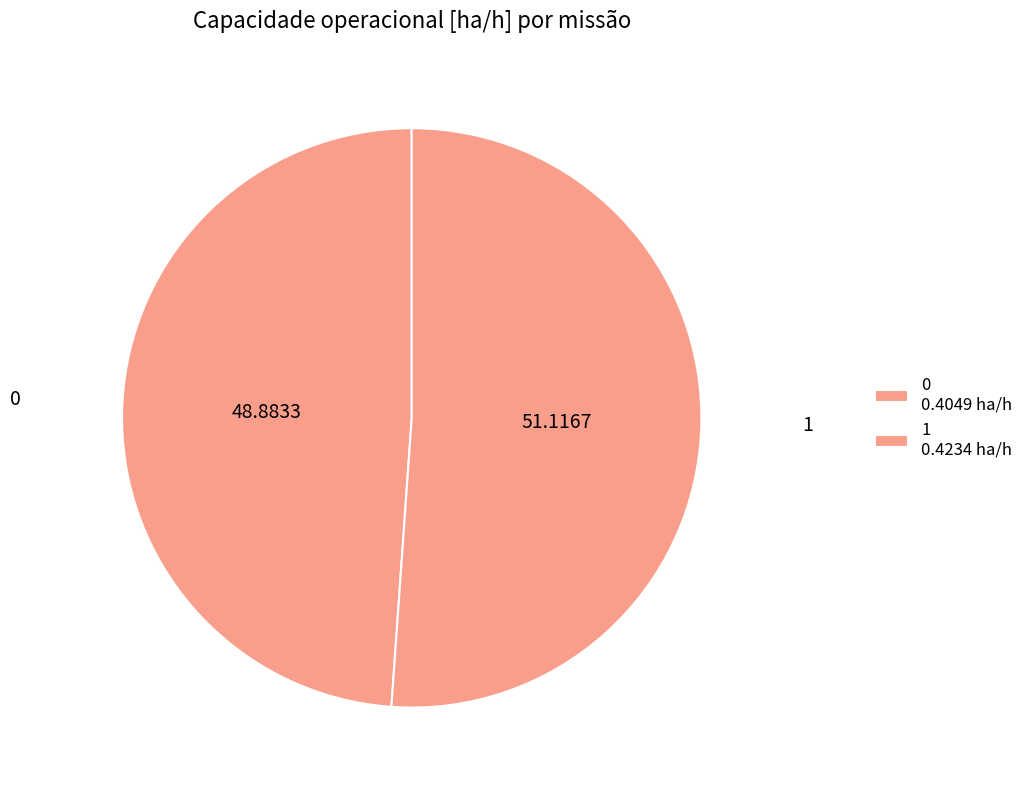

How many segments does this pie chart have?

2